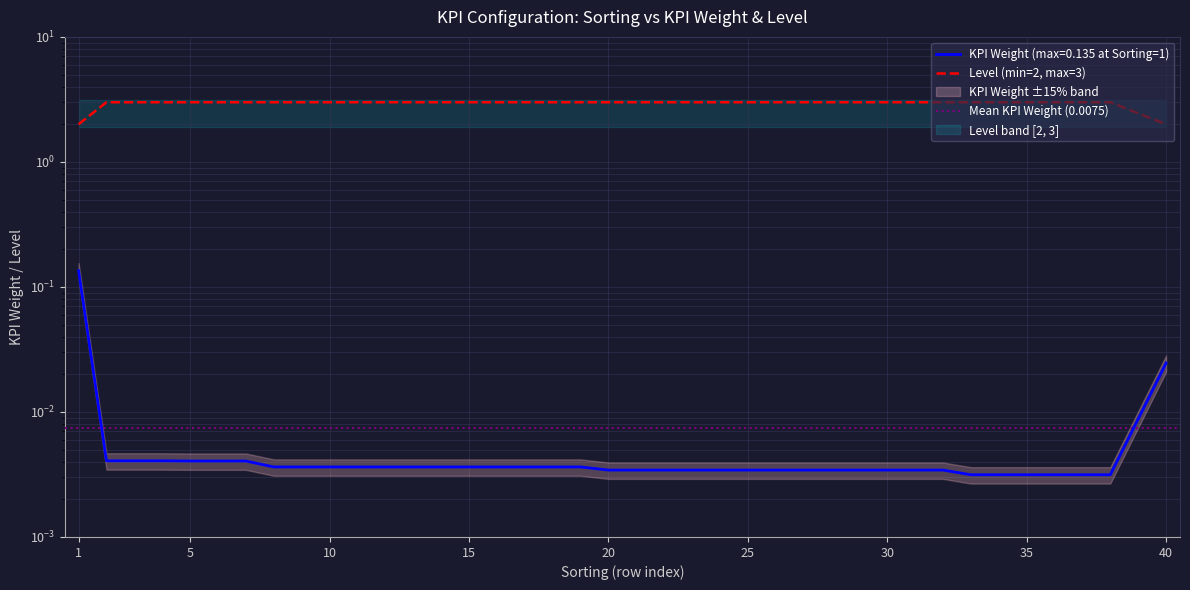

How many level values are between 3 and 4?

37